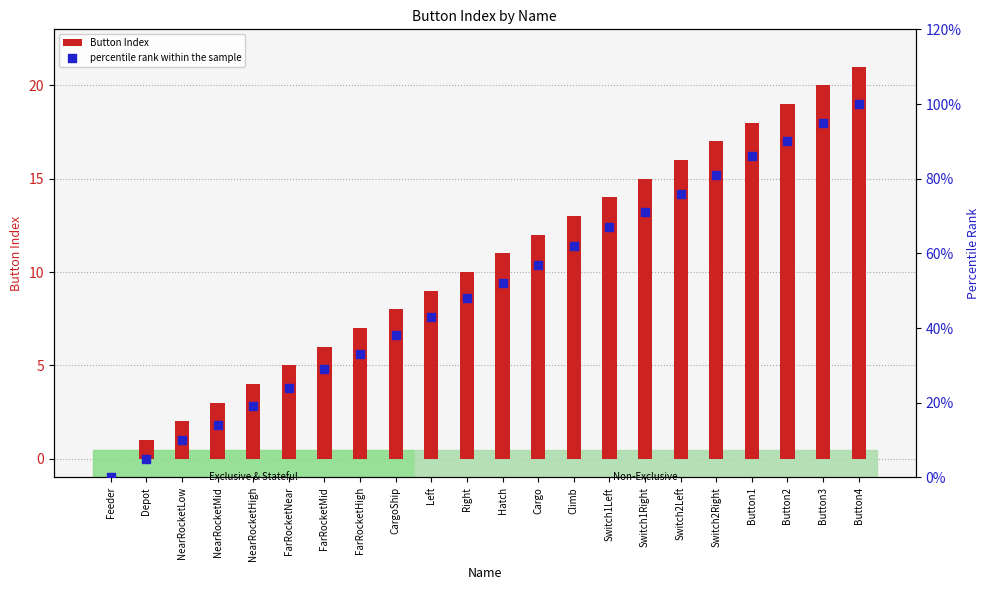

What is the total value across all series at Switch1Left?

81